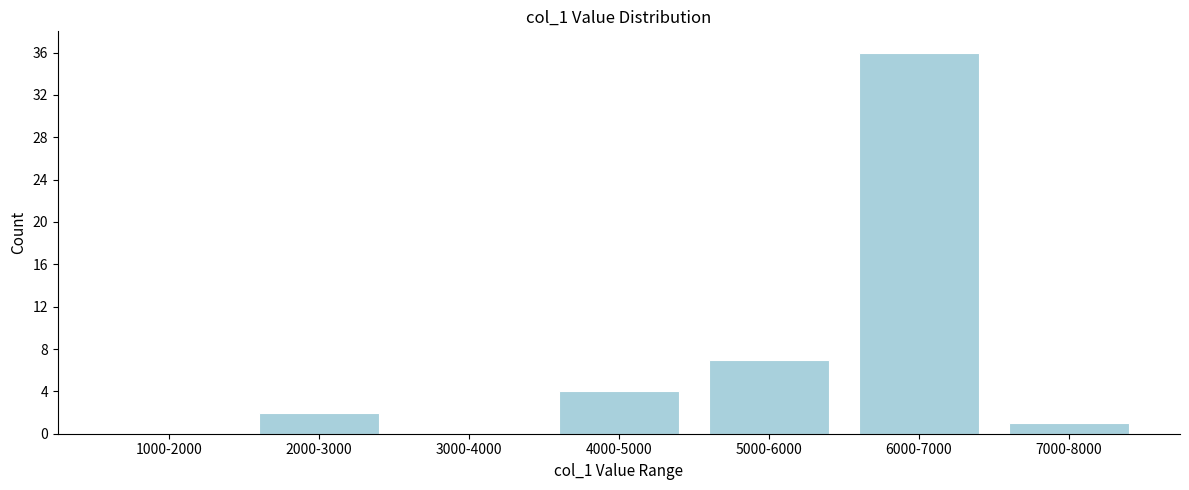

Reading left to right, what are all the values shown in this chart?

1000-2000=0	2000-3000=2	3000-4000=0	4000-5000=4	5000-6000=7	6000-7000=36	7000-8000=1